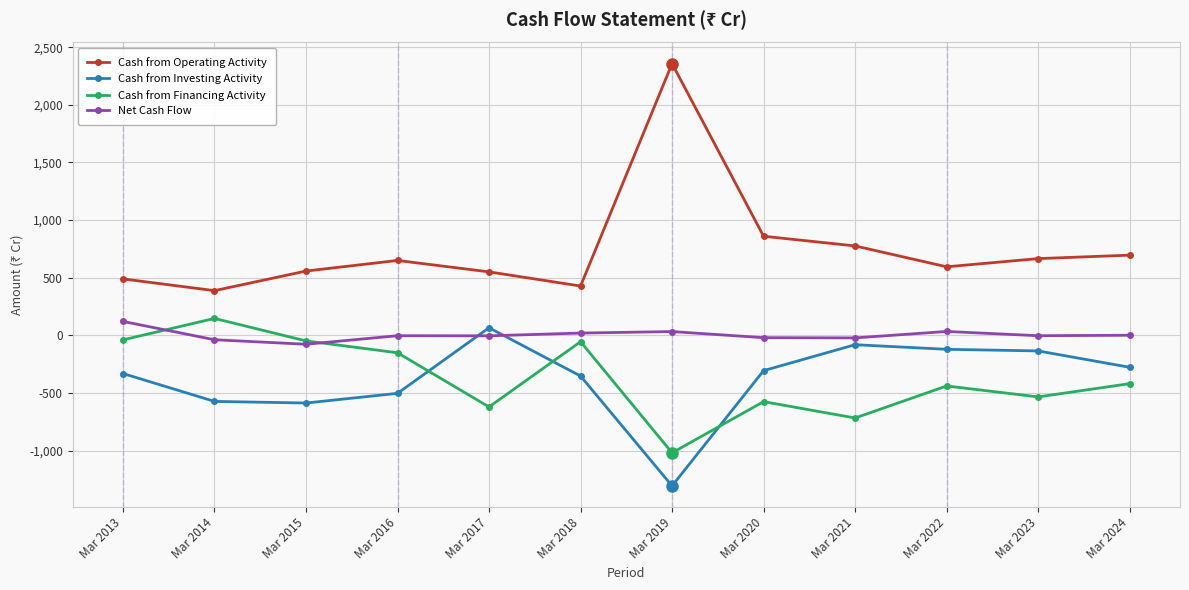

Which series changed the most between Mar 2013 and Mar 2020?

Cash from Financing Activity